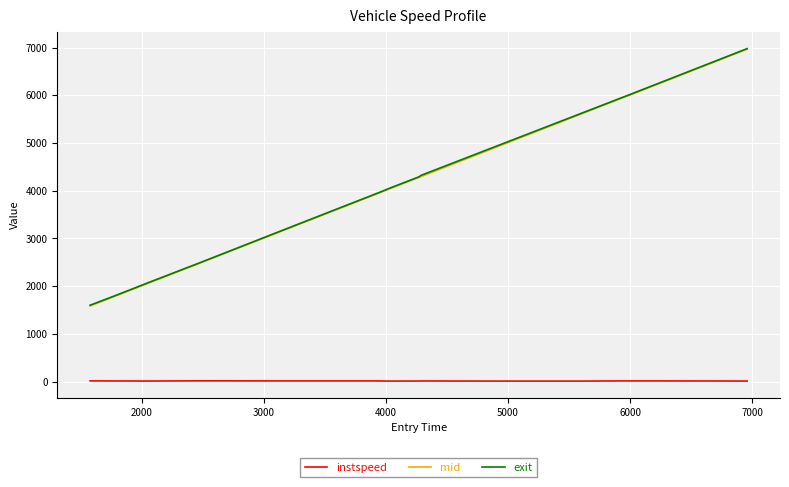

True or false: instspeed and exit intersect in this chart.

False